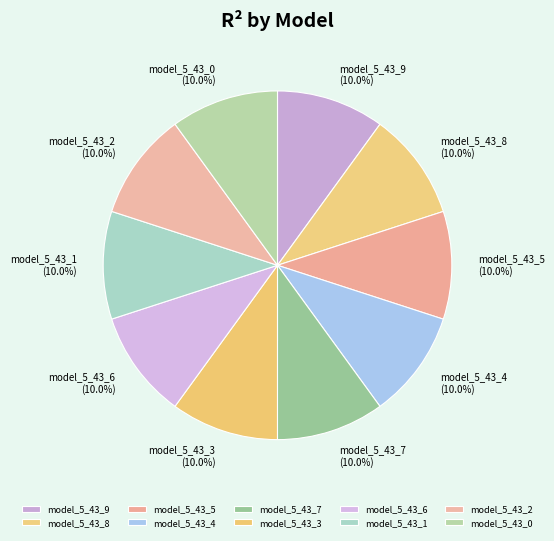

To the nearest percent, what is the combined percentage of model_5_43_7 and model_5_43_1?

20%